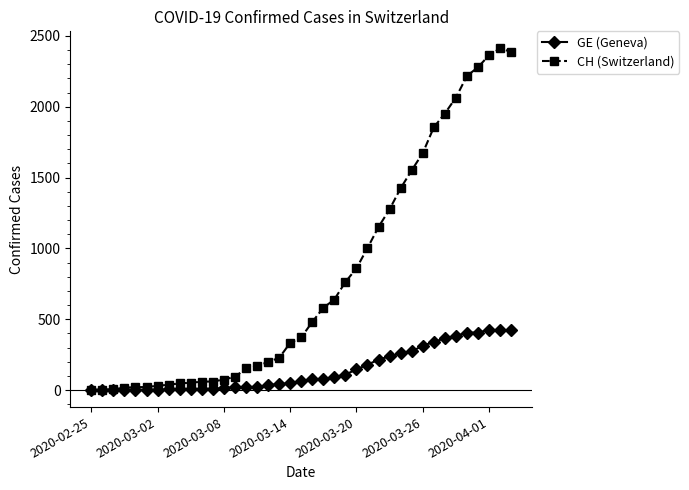

Which series has the widest spread of values?

CH (Switzerland)